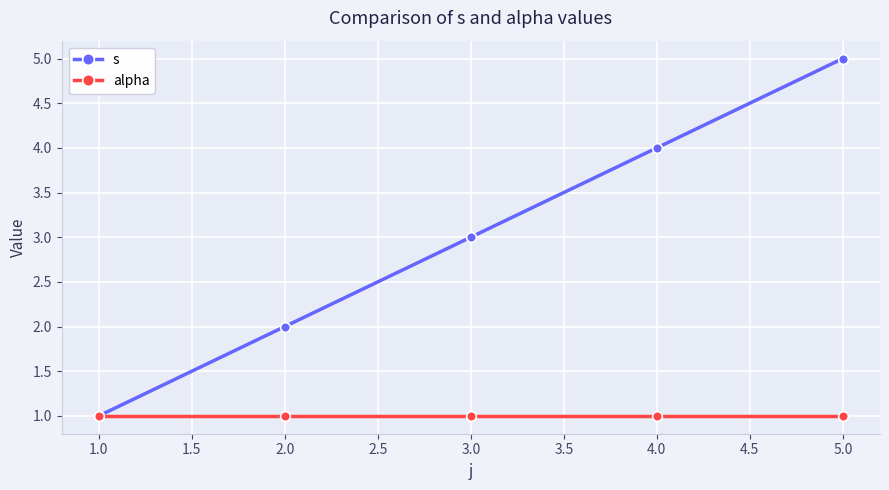

Where is s nearest to the value 3?

3.0